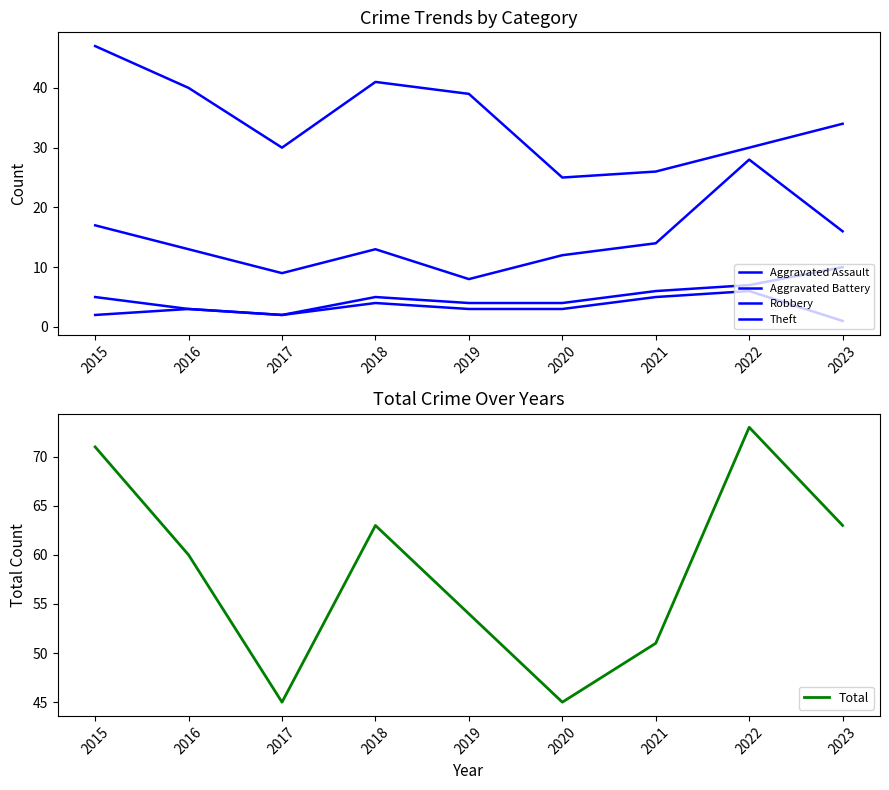

Which series has the widest spread of values?

Total